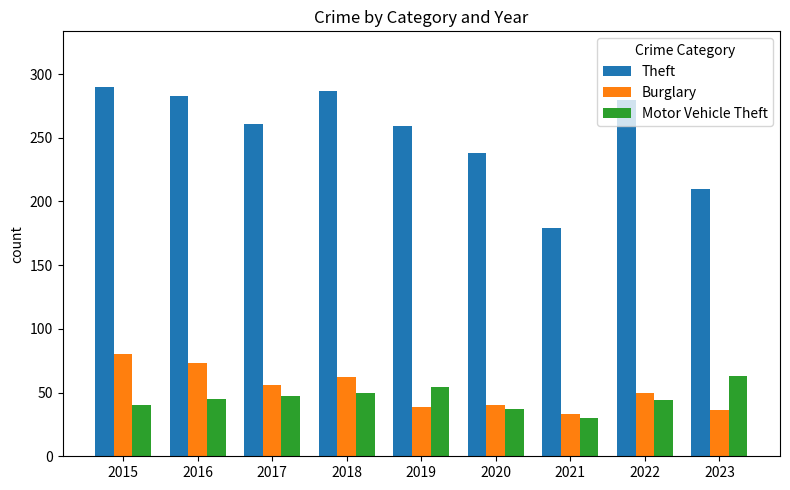

Which series has the largest total across all categories?

Theft